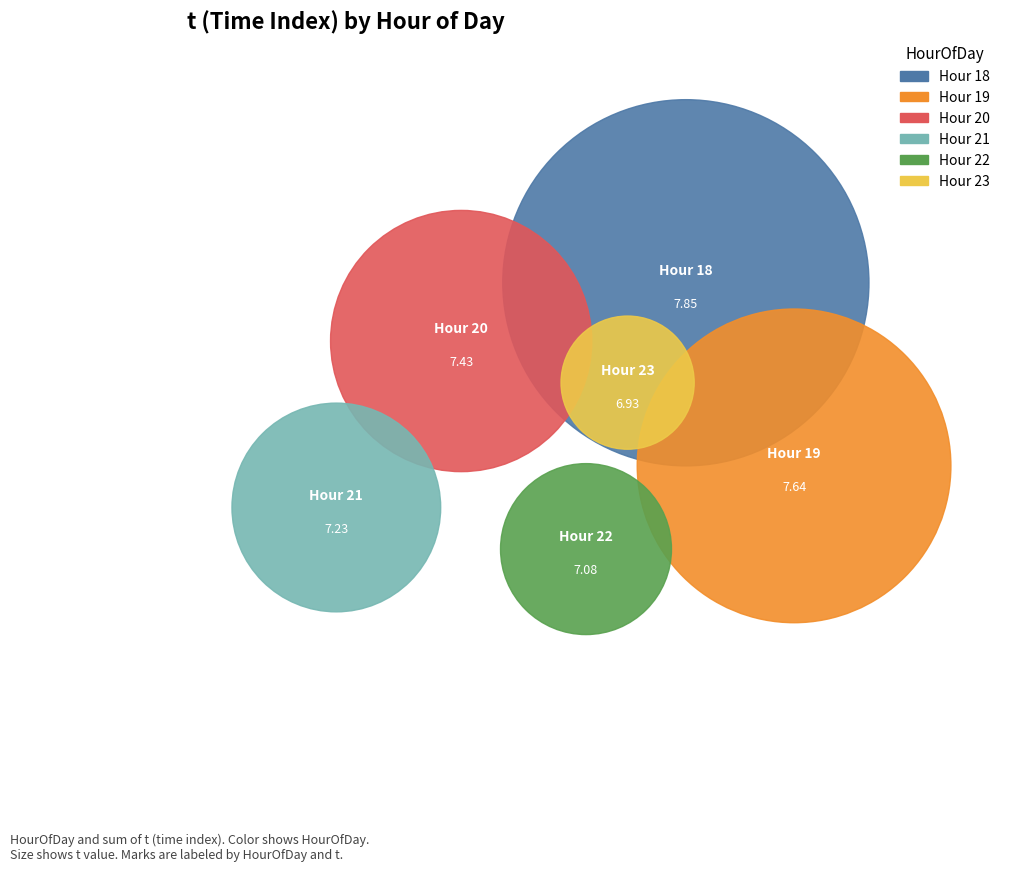

Rank the categories by value from highest to lowest.

18, 19, 20, 21, 22, 23